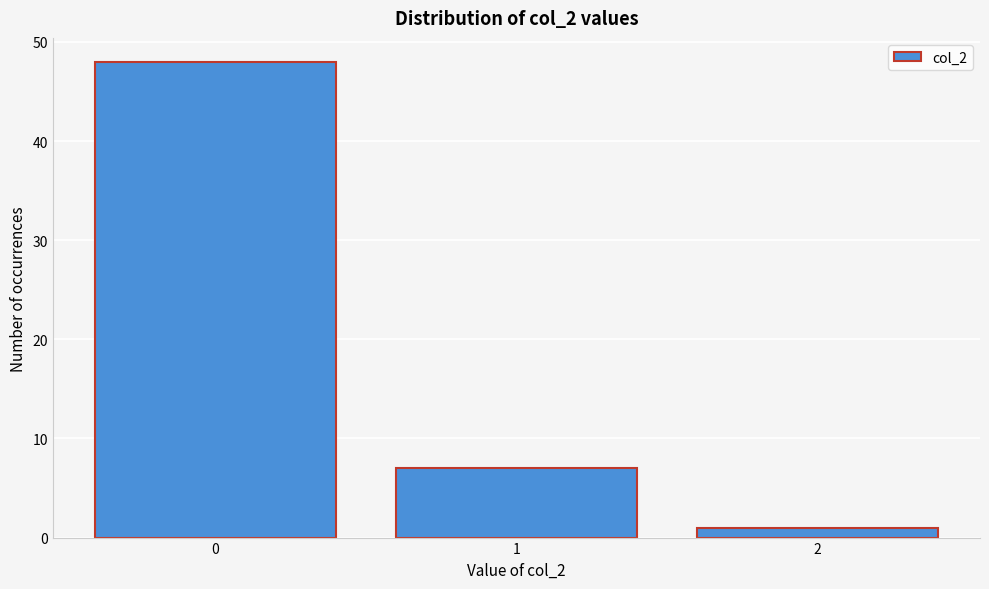

Reading left to right, transcribe this chart: for each bar, give the range it covers on the x-axis and its height. The values are not printed on the chart, so give them approximately, as read against the axis.

-0.5 to 0.5: 48
0.5 to 1.5: 7
1.5 to 2.5: 1